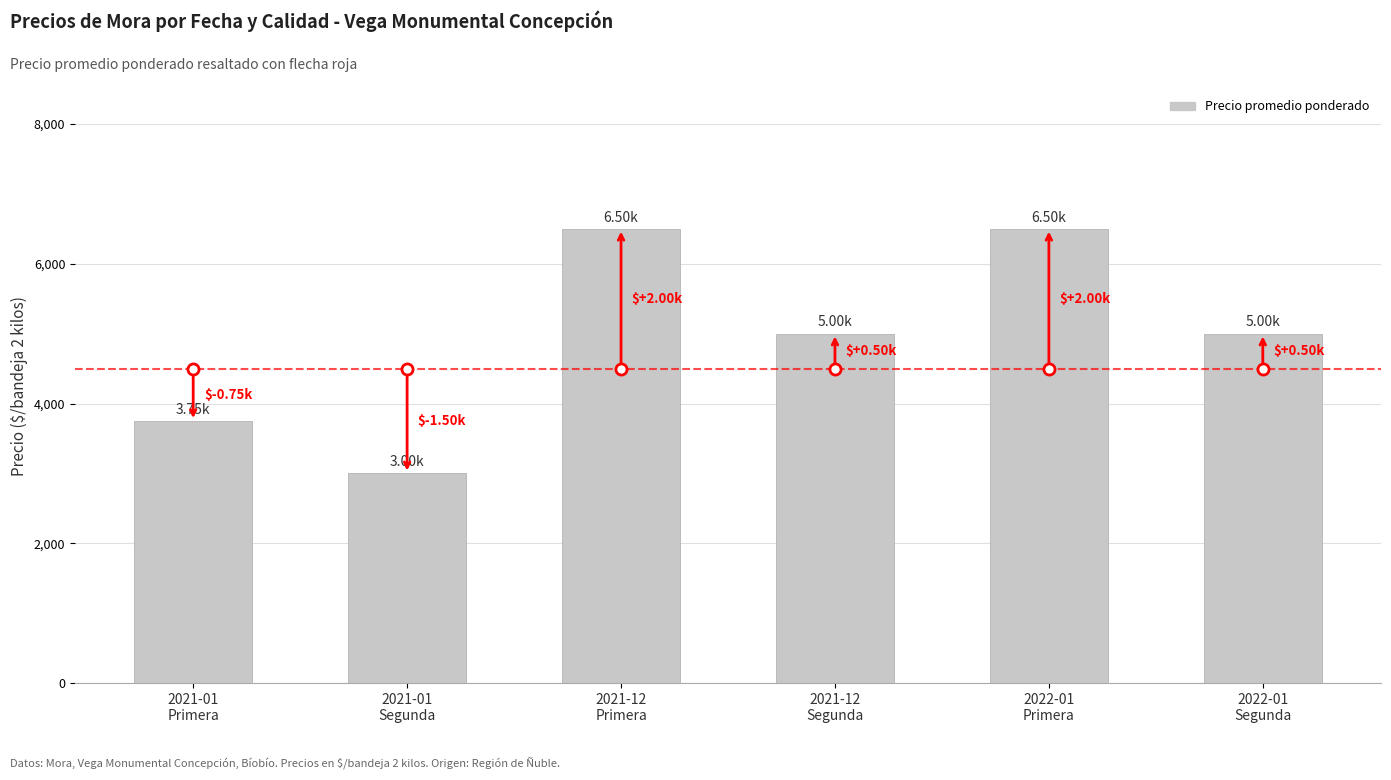

What is the greatest value displayed?

6500